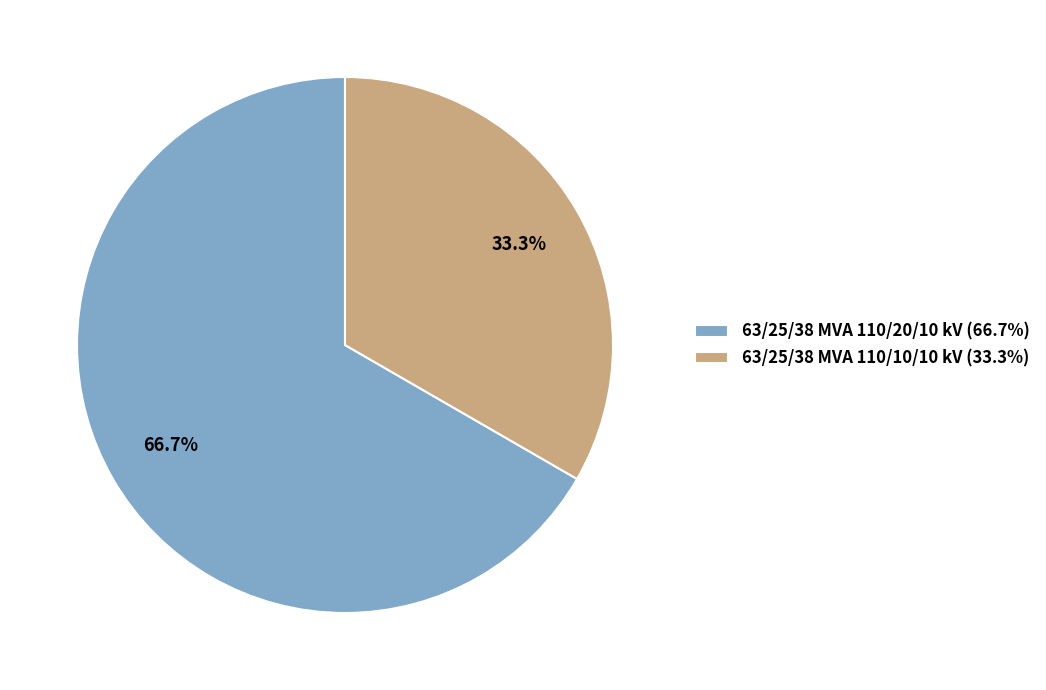

Rank the categories by value from lowest to highest.

63/25/38 MVA 110/10/10 kV, 63/25/38 MVA 110/20/10 kV